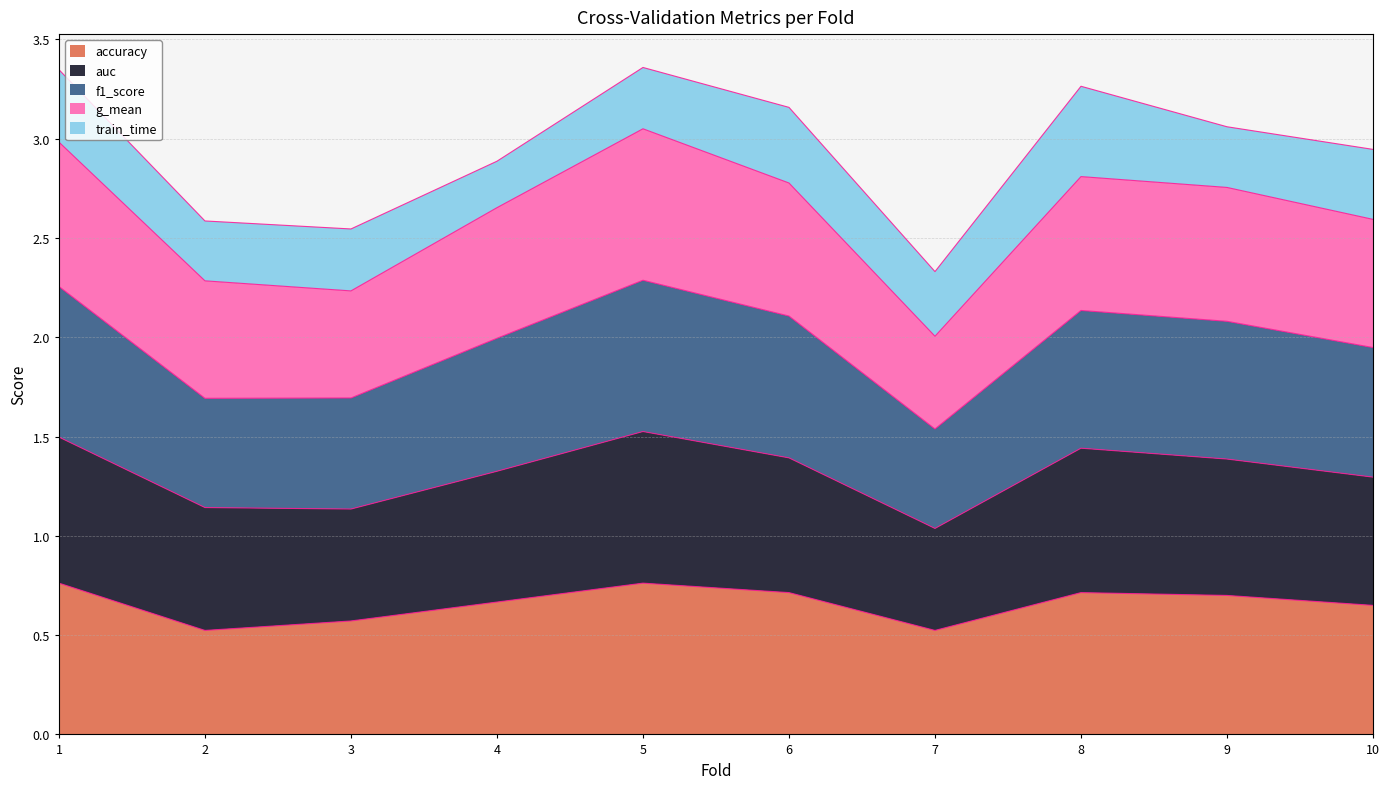

Does the chart have visible grid lines?

Yes